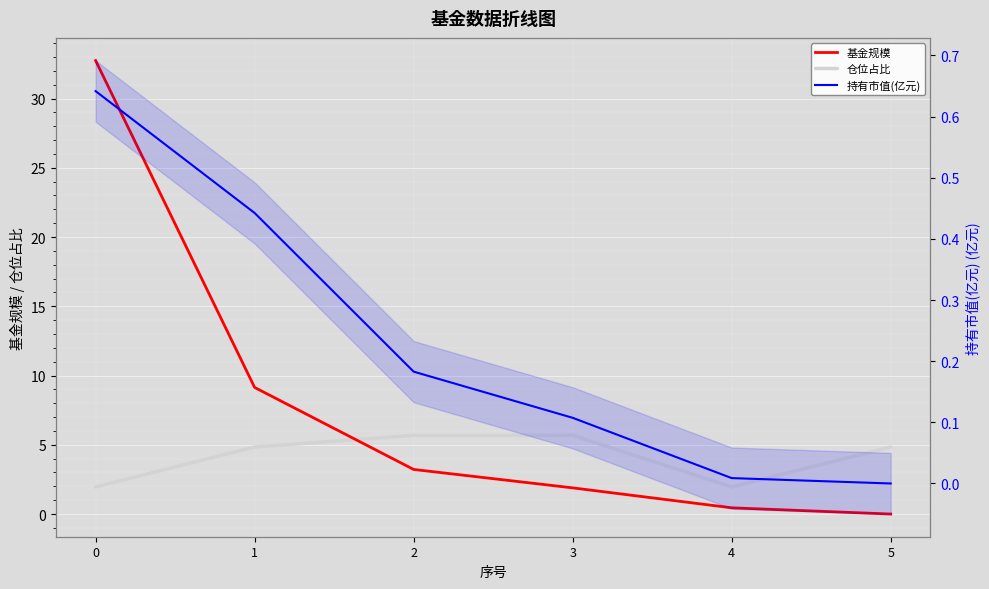

Is the value of 基金规模 at 5 greater than the value of 仓位占比 at 1?

No